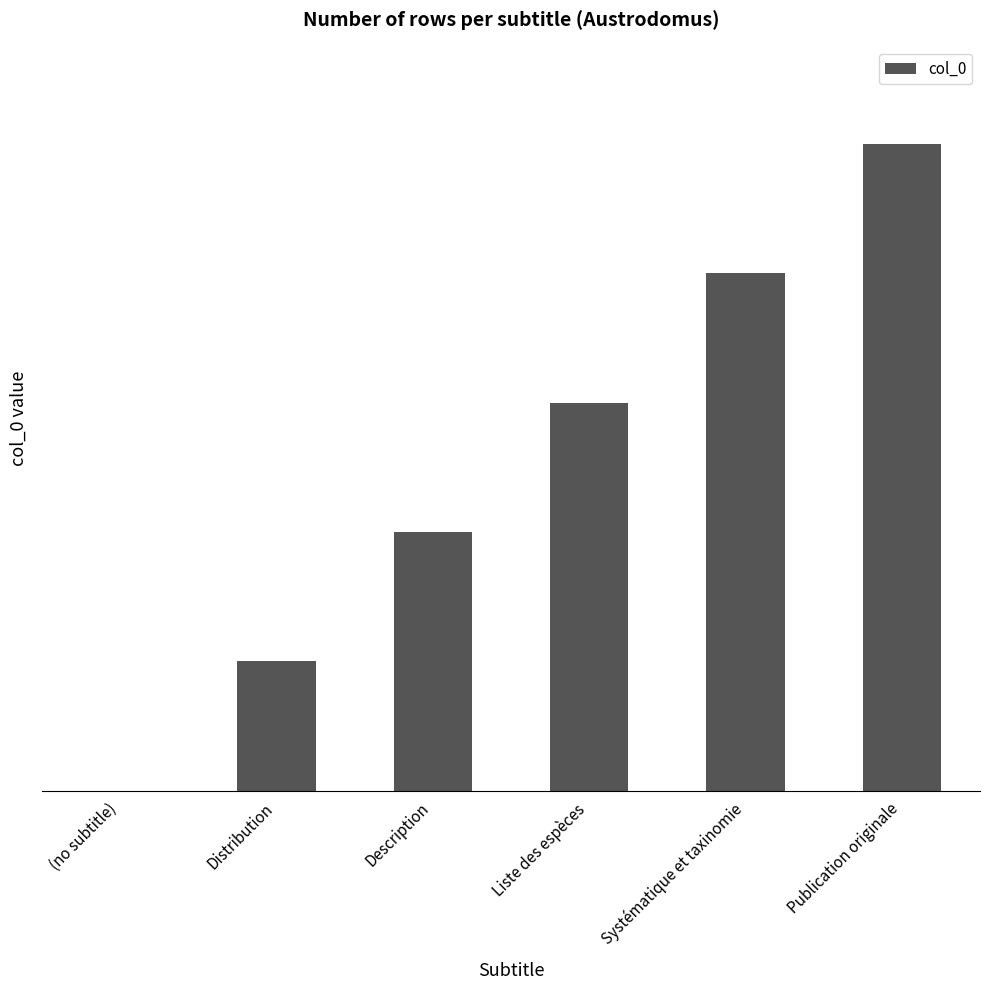

What is the maximum value shown in the chart?

5